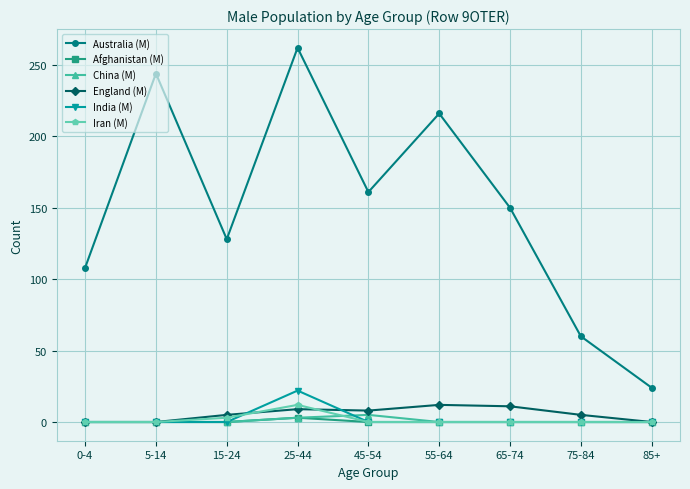

What is the difference between the highest and lowest values at 85+?

24